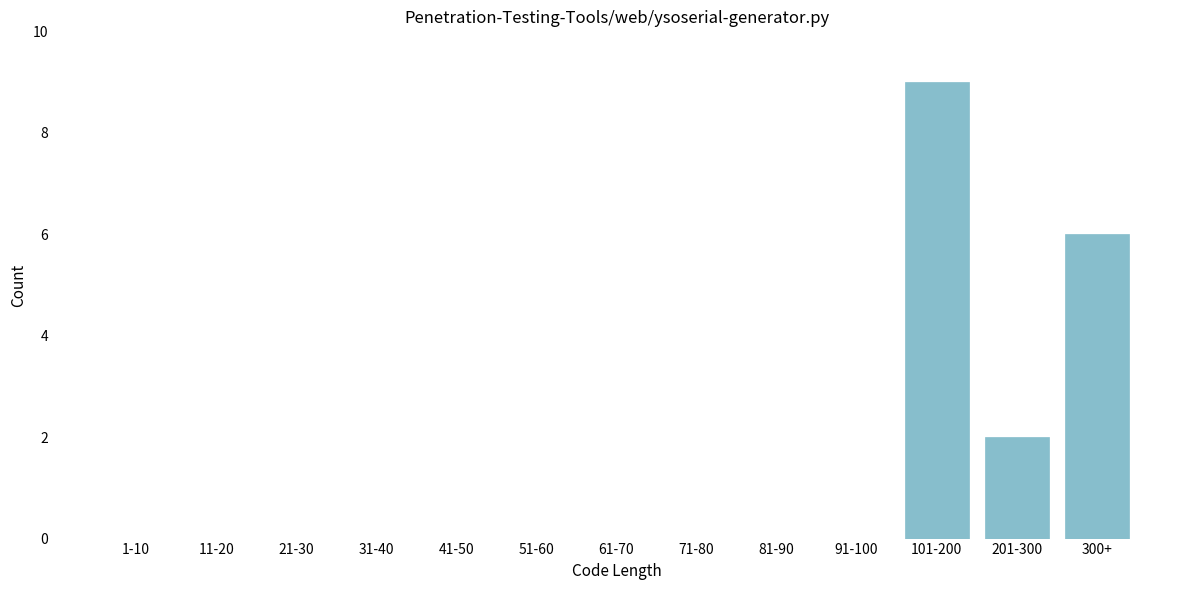

Reading left to right, extract all data points from this chart.

1-10=0	11-20=0	21-30=0	31-40=0	41-50=0	51-60=0	61-70=0	71-80=0	81-90=0	91-100=0	101-200=9	201-300=2	300+=6